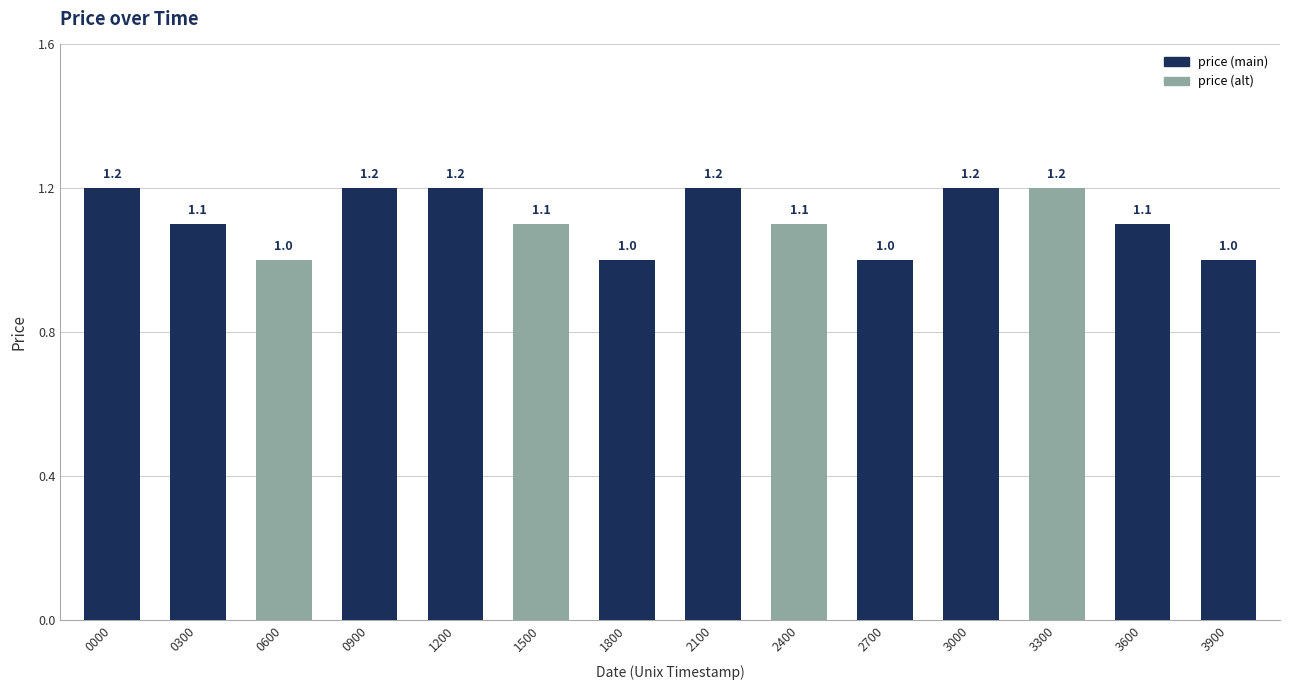

Is it true that the value at 0600 is 1.0?

True